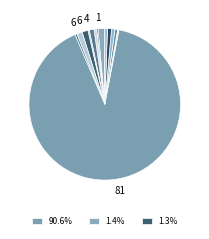

Which category accounts for the majority?

81